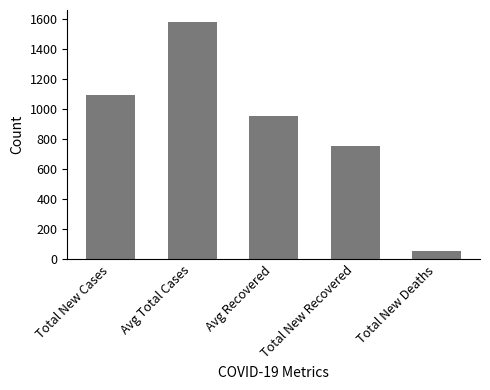

True or false: the data shows 57 at Total New Deaths.

True